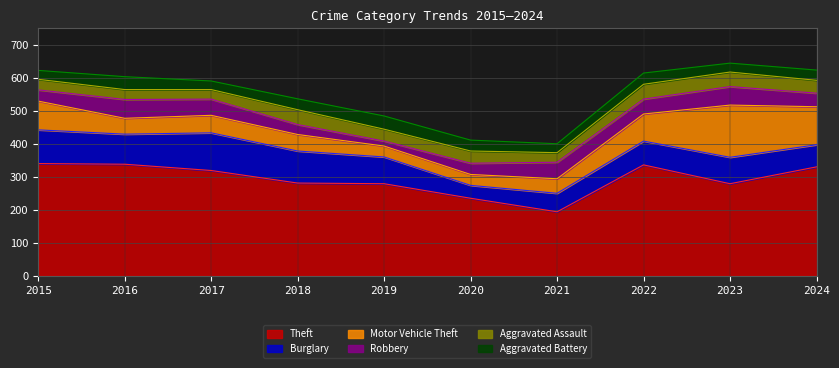

The Robbery series shows 30 at 2018. True or false?

True